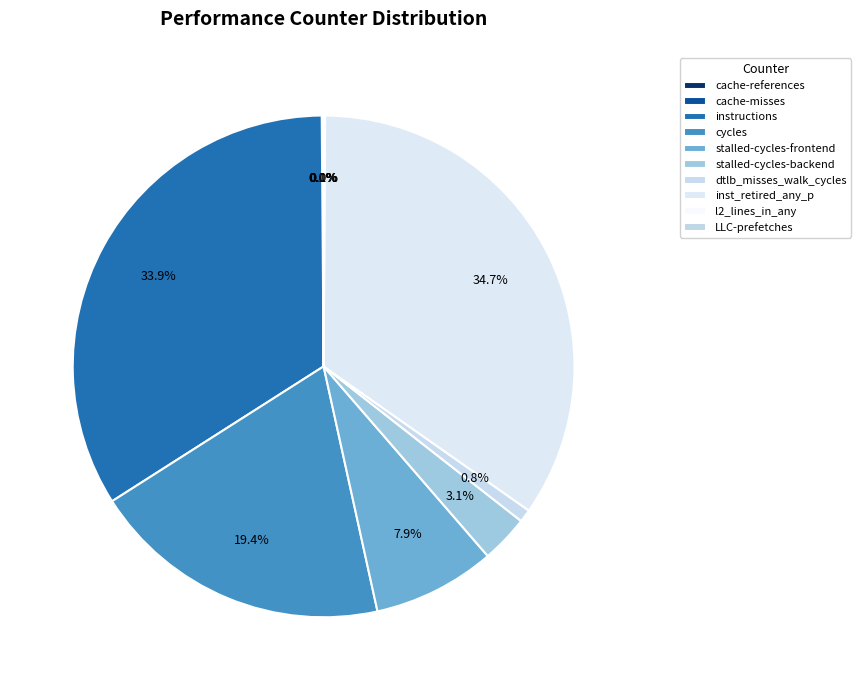

Which category has the smallest portion of the pie?

LLC-prefetches